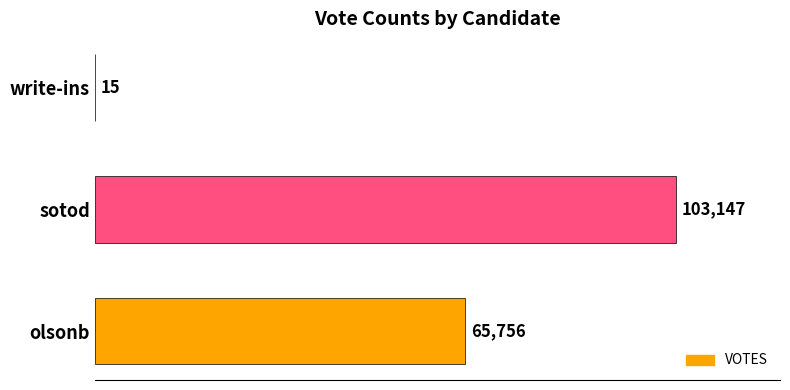

Which category has the highest value across all series?

sotod